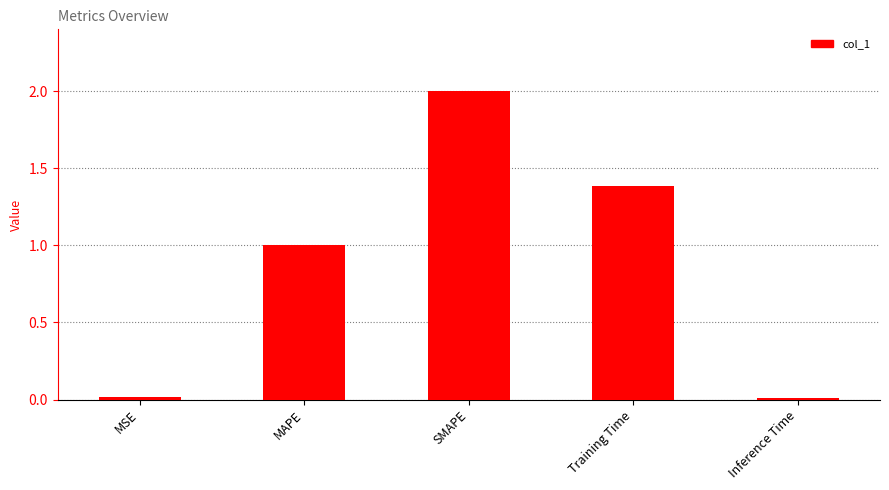

Does the chart contain stacked bars?

No